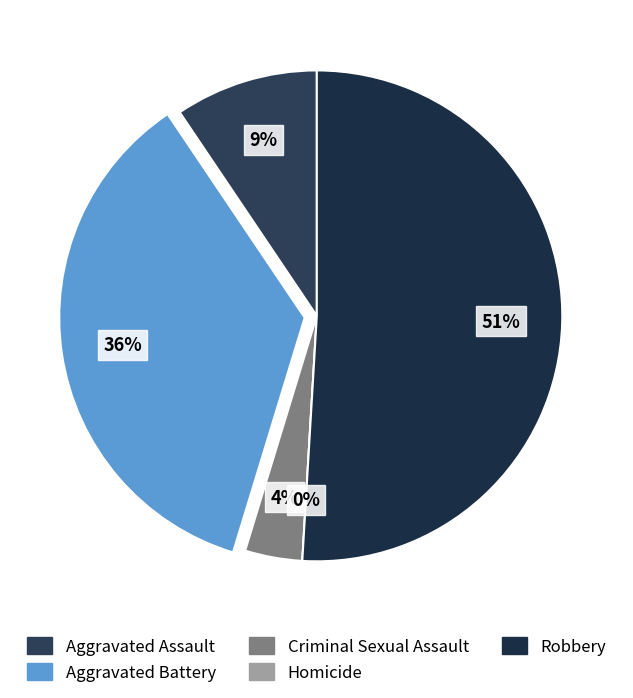

The Robbery slice represents 51% of the pie. True or false?

True